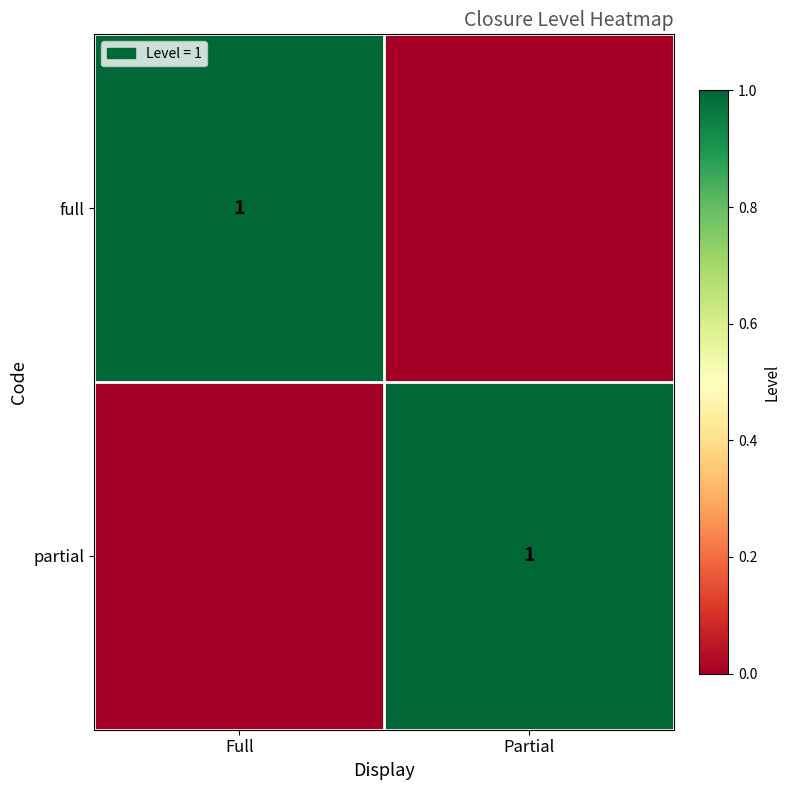

Is it true that full equals 1 at Full?

True